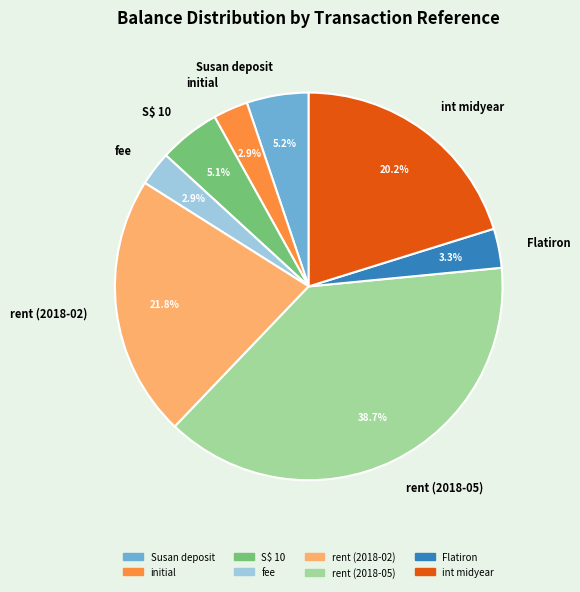

What percentage is the Flatiron slice, to the nearest percent?

3%